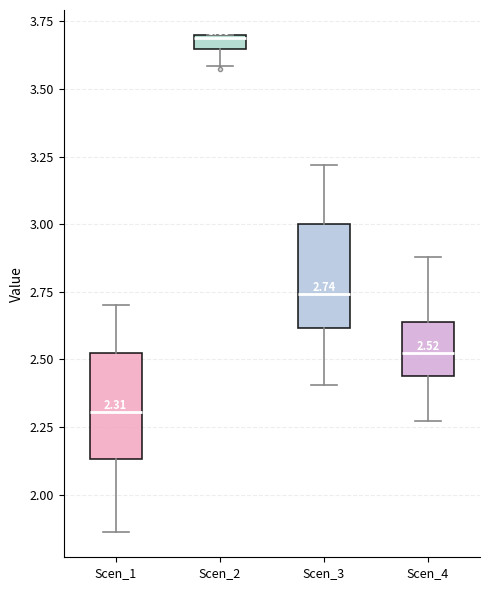

Which box's median line is the lowest?

Scen_1